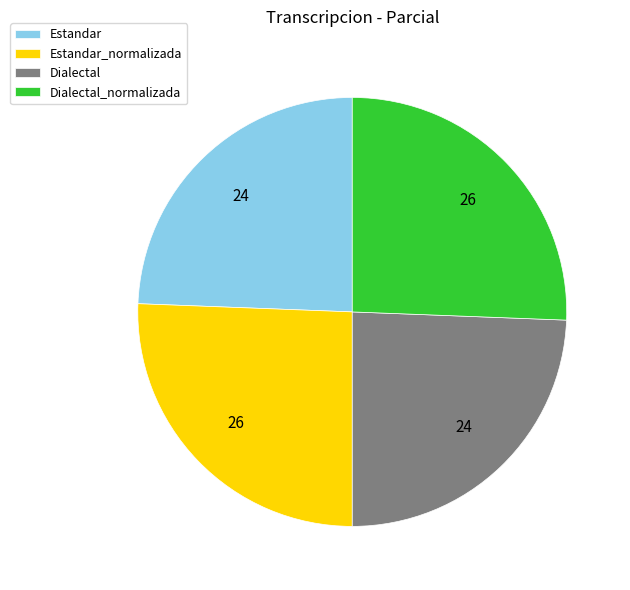

Is Dialectal_normalizada the majority of the pie?

No